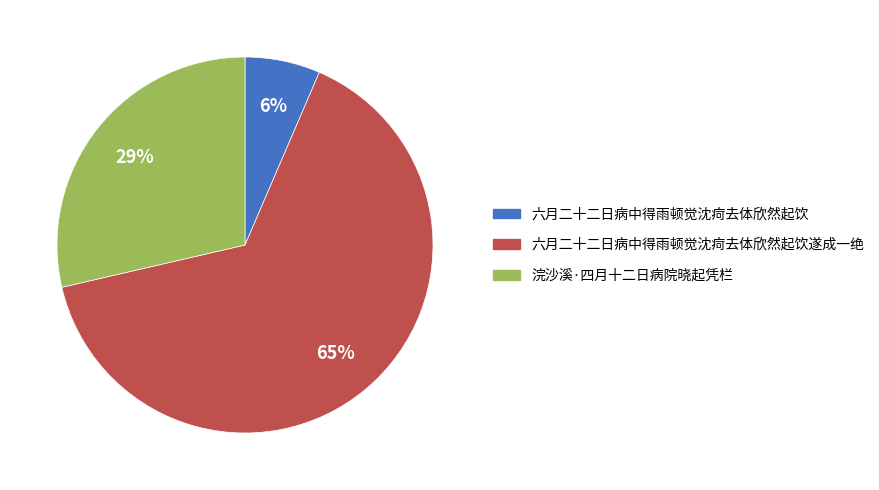

Does any single category account for the majority?

Yes